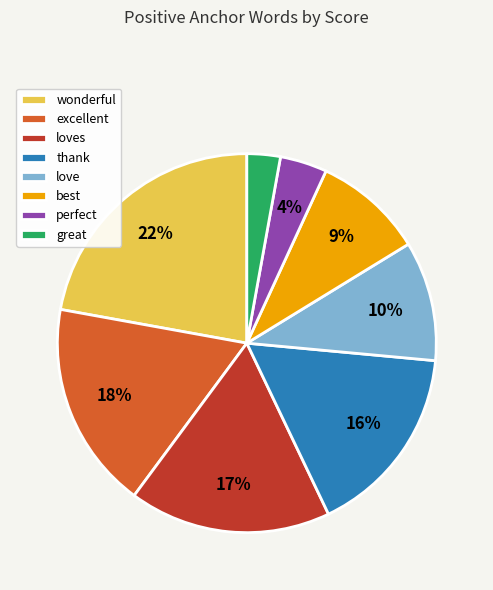

True or false: thank accounts for 16% of the total.

True